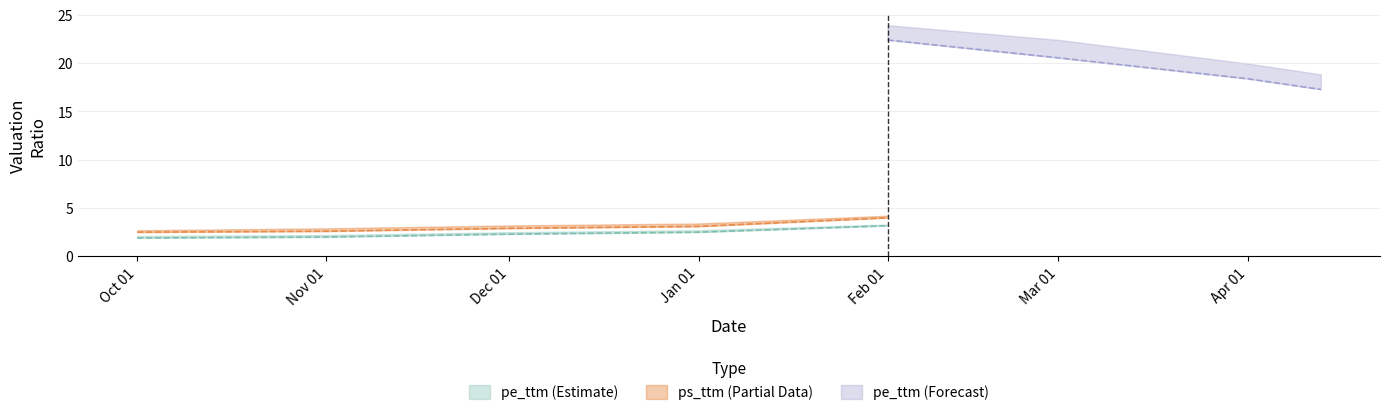

True or false: pe_ttm has more than 1 points higher than both neighbors.

False